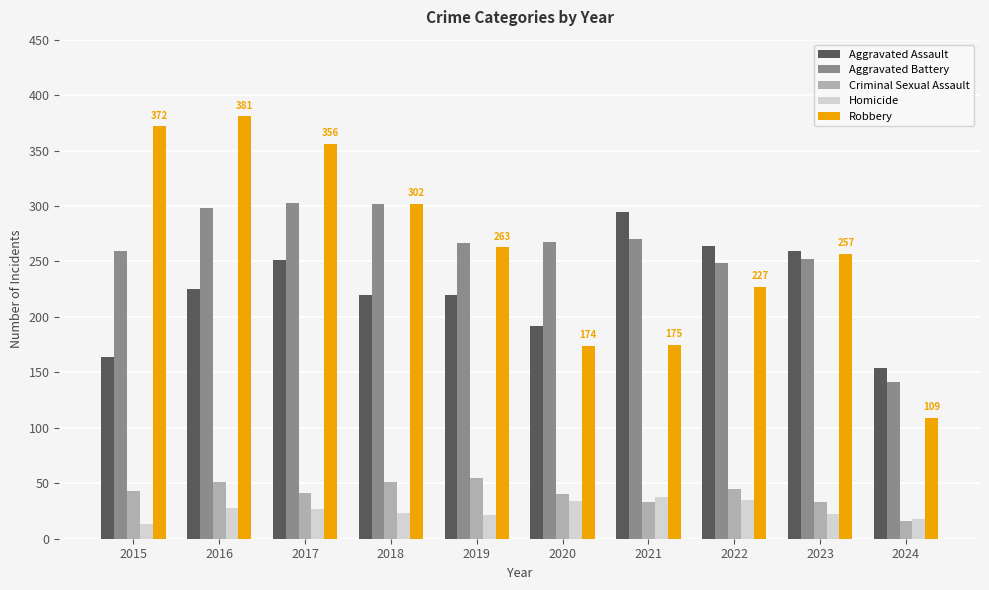

What is the difference between the highest and lowest values at 2022?

229